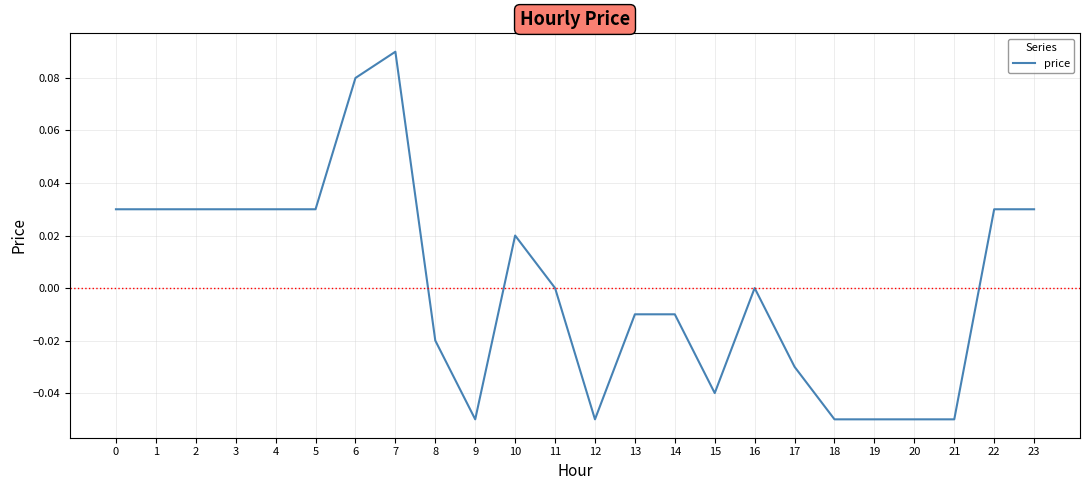

The chart shows a value of 0.1 at 2. True or false?

False